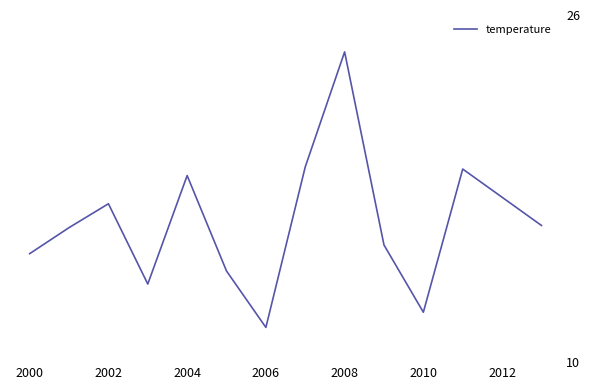

What is the smallest value displayed?

11.6